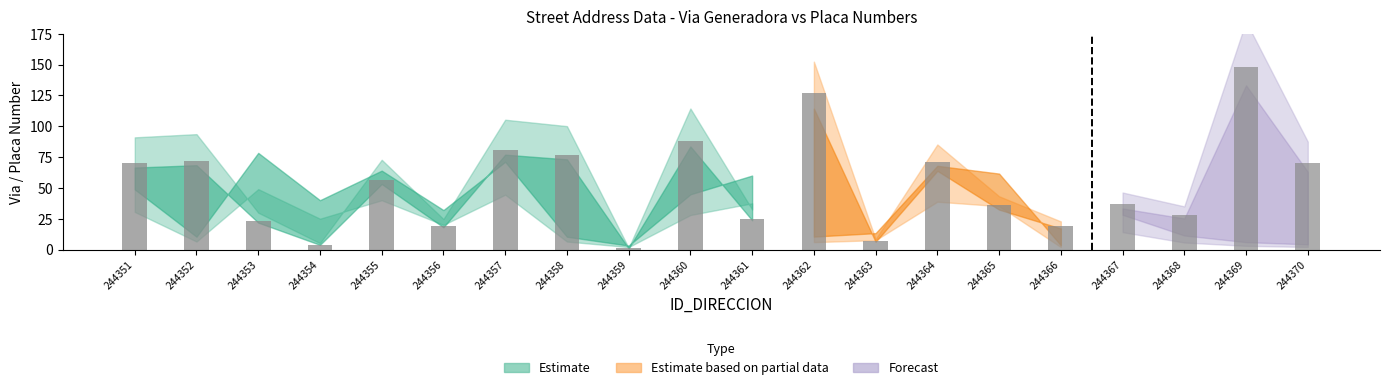

Reading left to right, transcribe all the data shown in this chart.

NUMERO_VIA_GENERADORA_DIRECCION: 244351=70	244352=72	244353=23	244354=4	244355=56	244356=19	244357=81	244358=77	244359=1	244360=88	244361=25	244362=127	244363=7	244364=71	244365=36	244366=19	244367=37	244368=28	244369=148	244370=70
NUMERO_PLACA_DIRECCION: 244351=61	244352=13	244353=98	244354=50	244355=80	244356=40	244357=89	244358=13	244359=4	244360=56	244361=75	244362=15	244363=19	244364=97	244365=88	244366=5	244367=47	244368=19	244369=10	244370=7